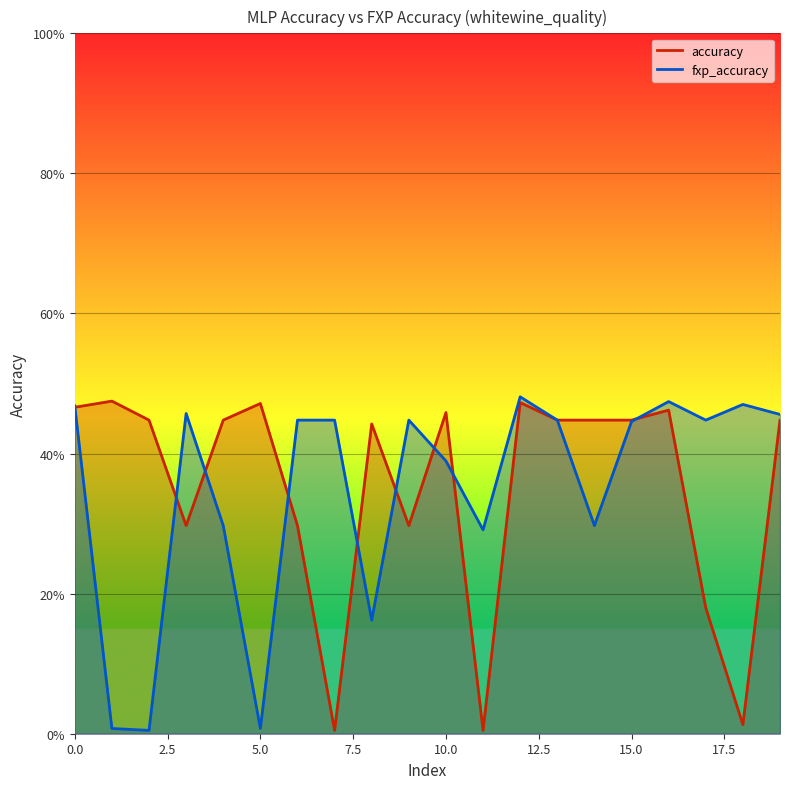

Between which two adjacent categories do fxp_accuracy and accuracy first intersect?

0 and 1